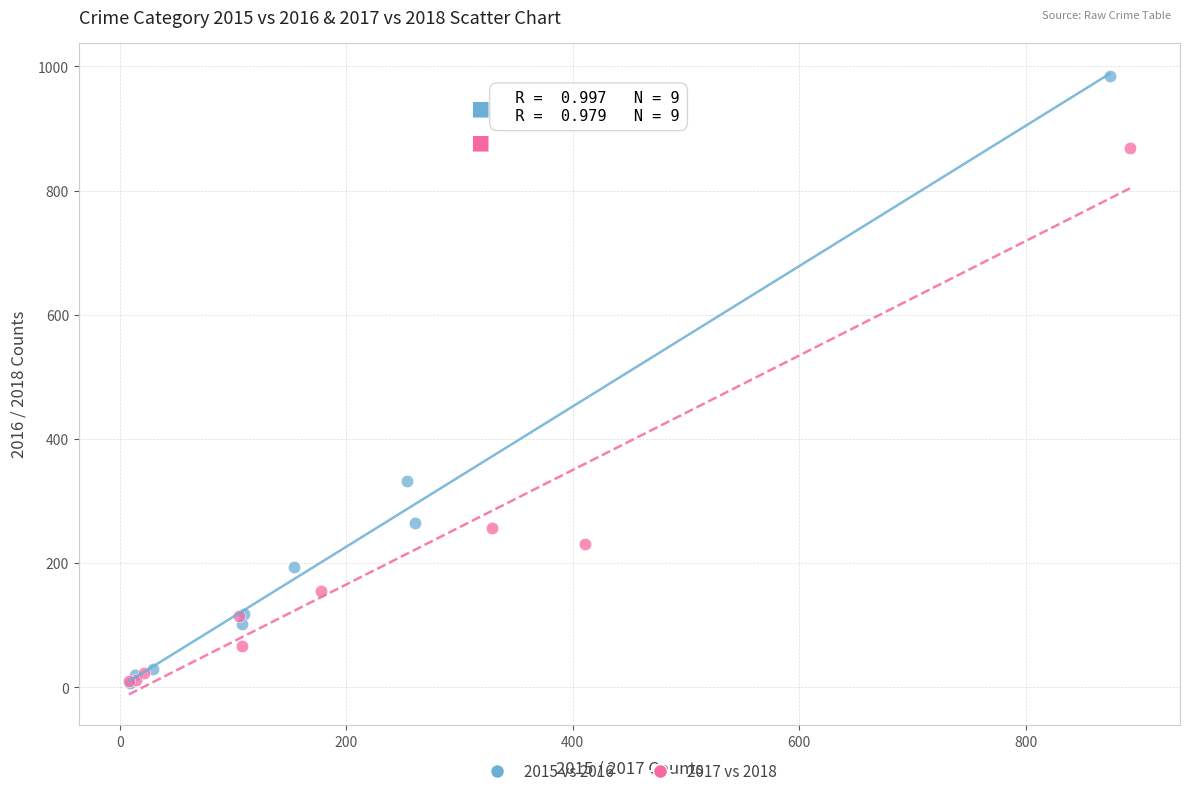

Which series contains the highest Y value?

2015 vs 2016